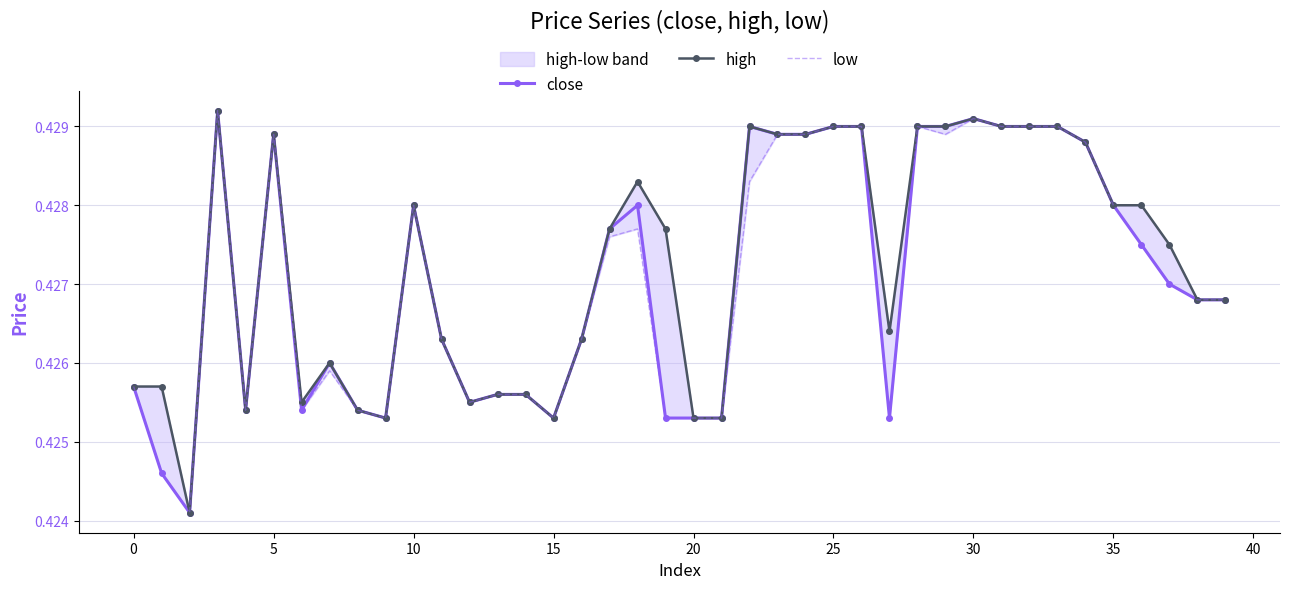

The close series shows 0.7 at 25. True or false?

False